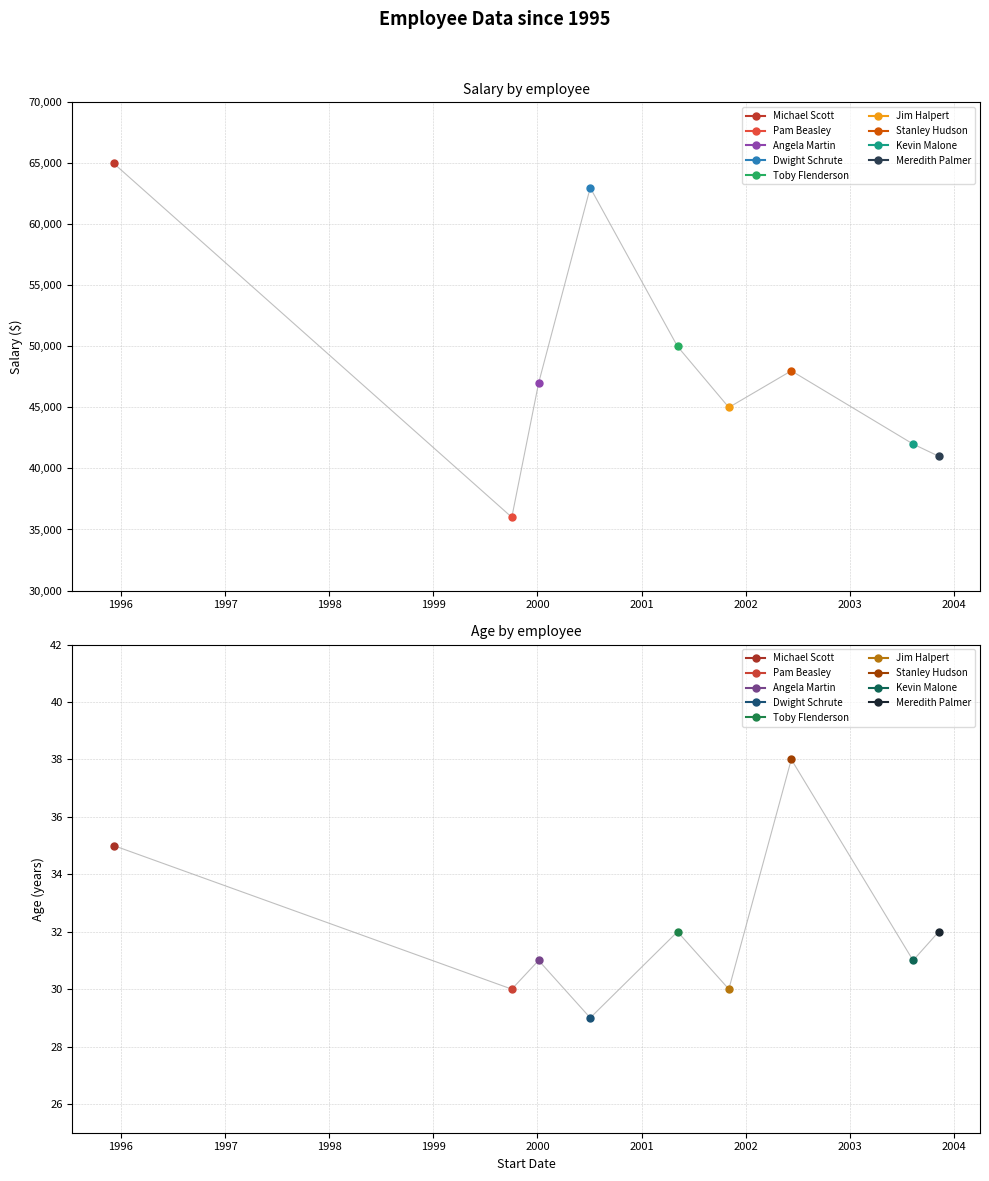

Where is Salary nearest to the value 50500?

2001-05-06